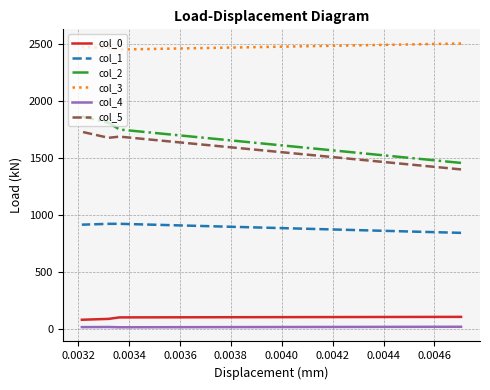

At which category does the chart reach its minimum across all series?

0.0032